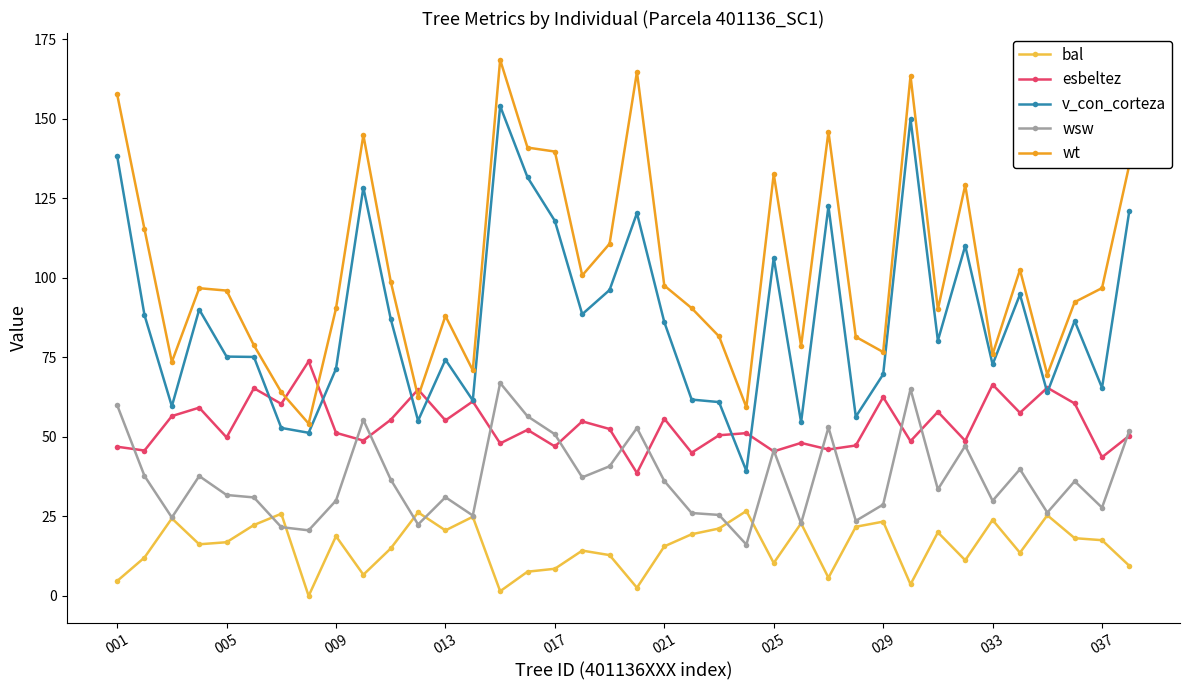

How many values in the v_con_corteza series are below 86?

19